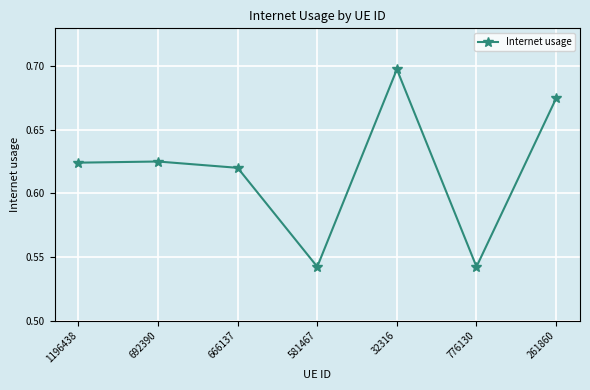

True or false: the data shows 0.7 at 32316.

True